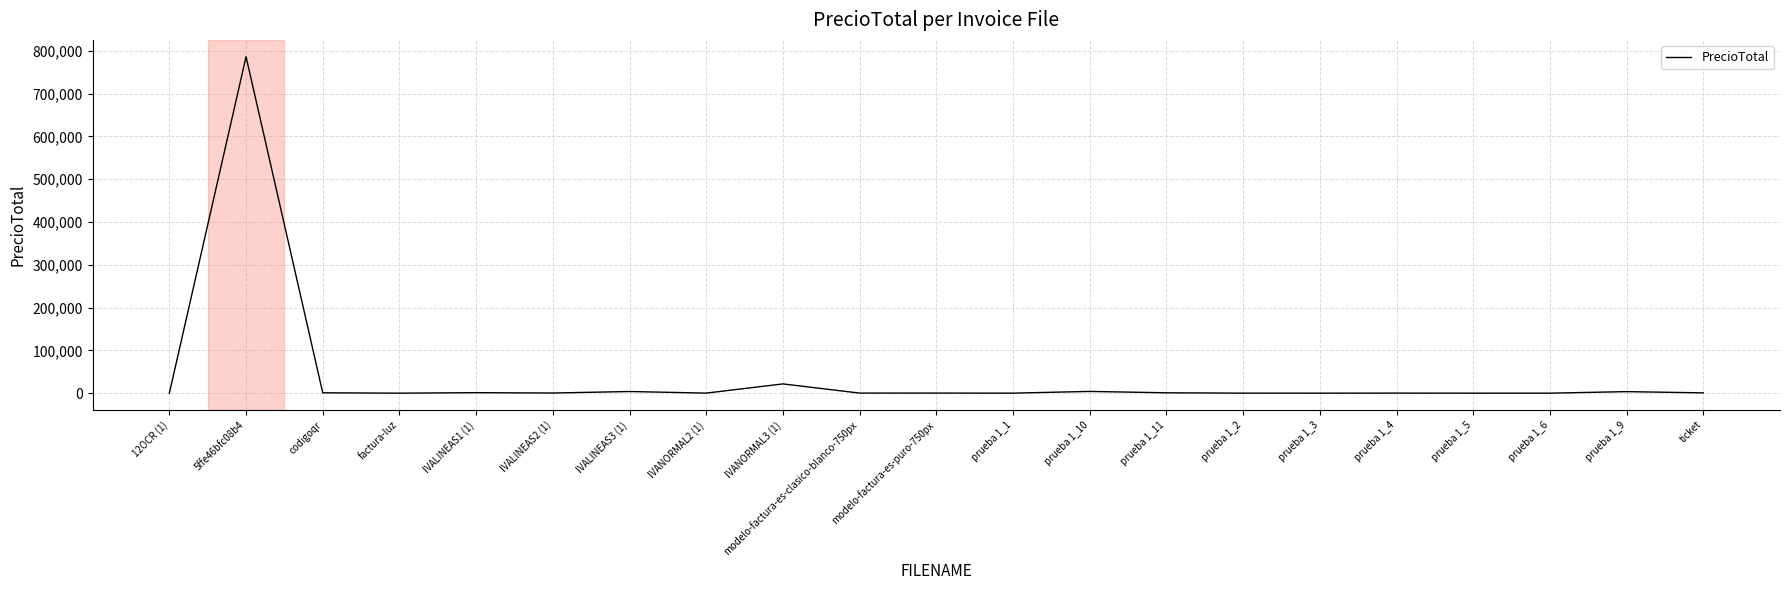

At which label is the value closest to 393255?

IVANORMAL3 (1)